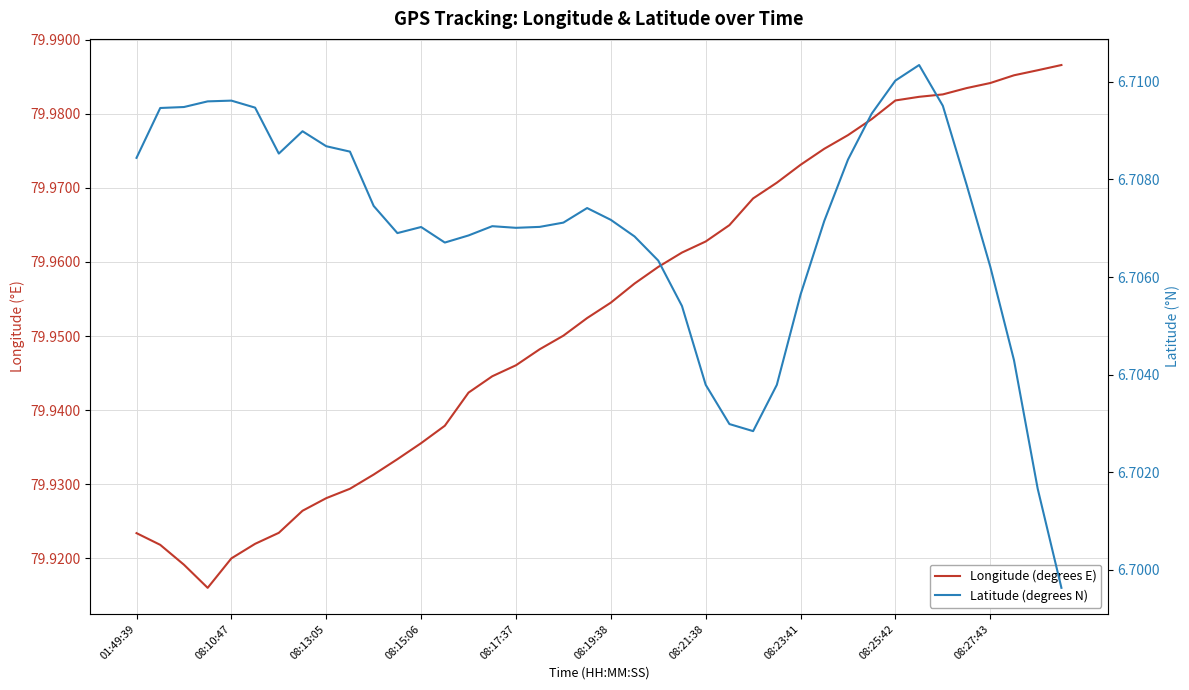

Is the value of Longitude (degrees E) at 08:27:43 greater than the value of Latitude (degrees N) at 34?

Yes